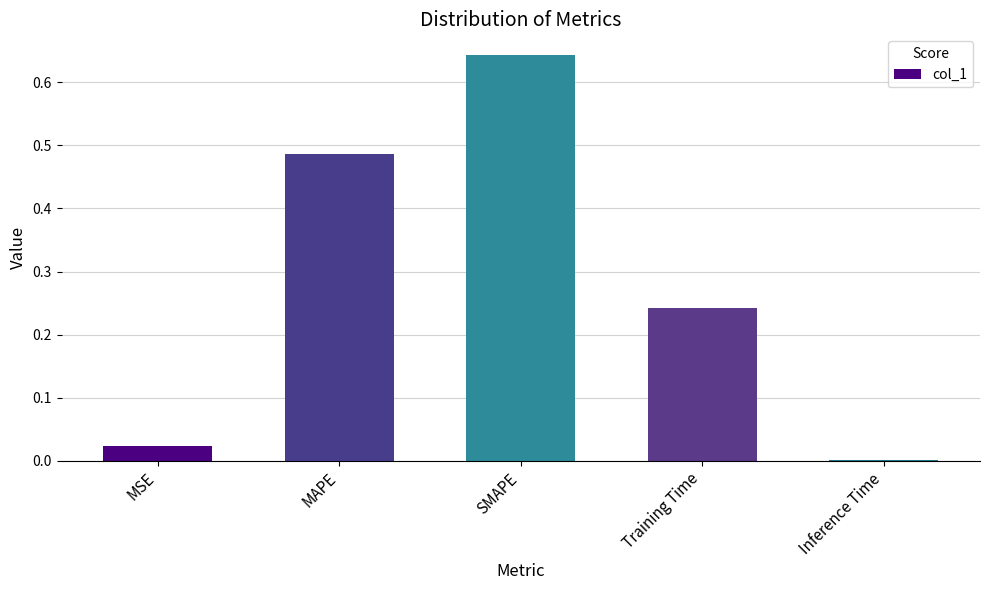

Are the bars horizontal?

No